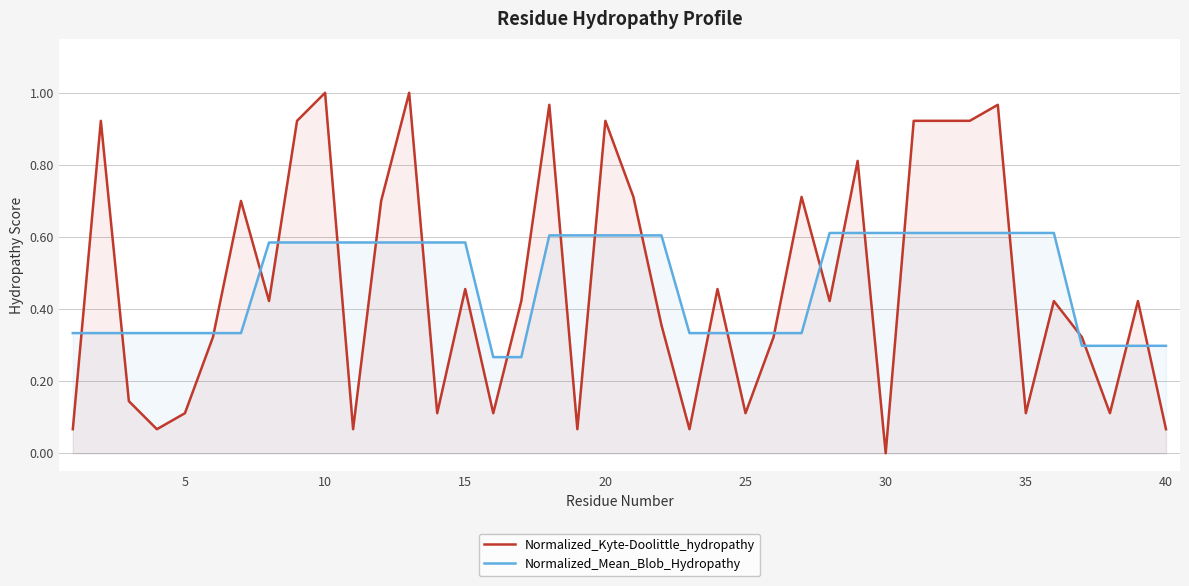

Which series ends up on top after the final intersection of Normalized_Mean_Blob_Hydropathy and Normalized_Kyte-Doolittle_hydropathy?

Normalized_Mean_Blob_Hydropathy